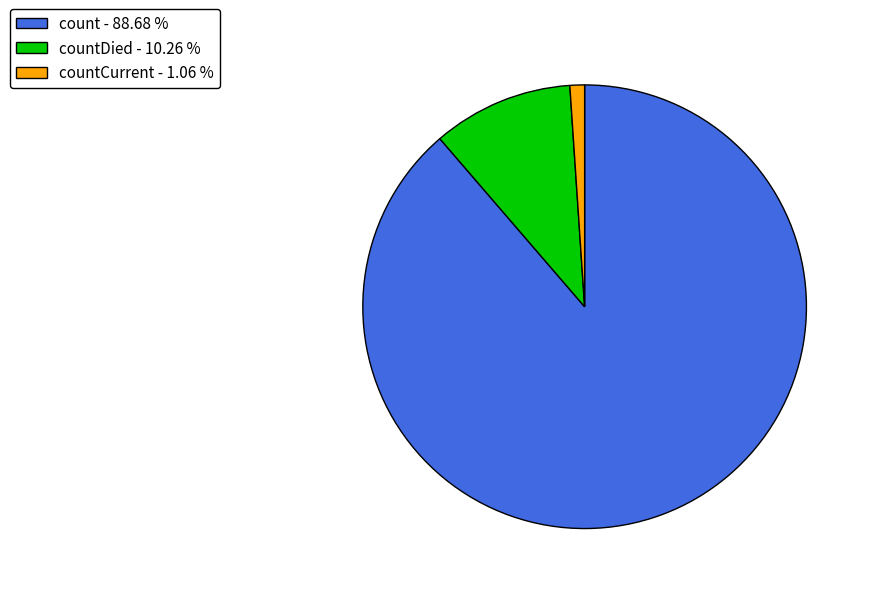

Is the sum of countCurrent - 1.06 % and countDied - 10.26 % greater than half?

No